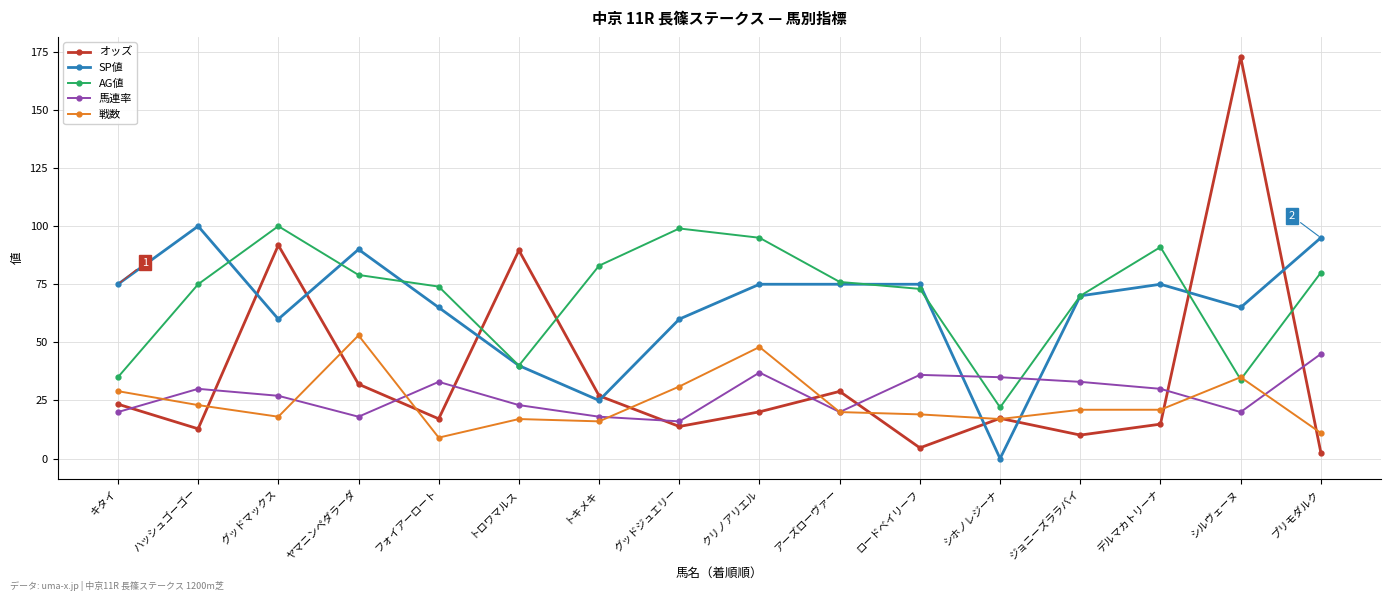

True or false: 戦数 and オッズ intersect in this chart.

True